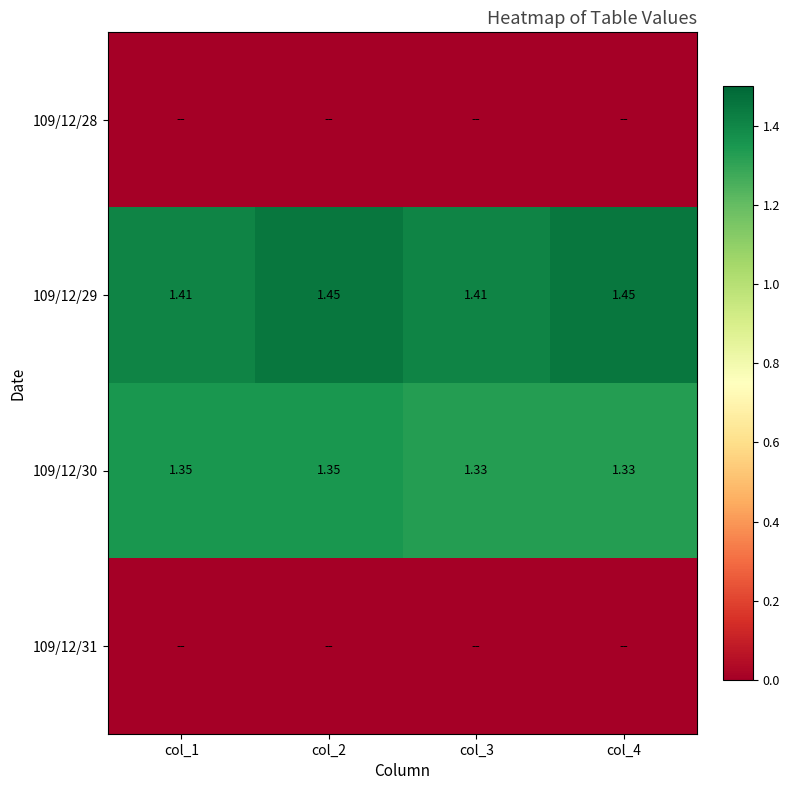

At which category is the sum across all series the highest?

col_2